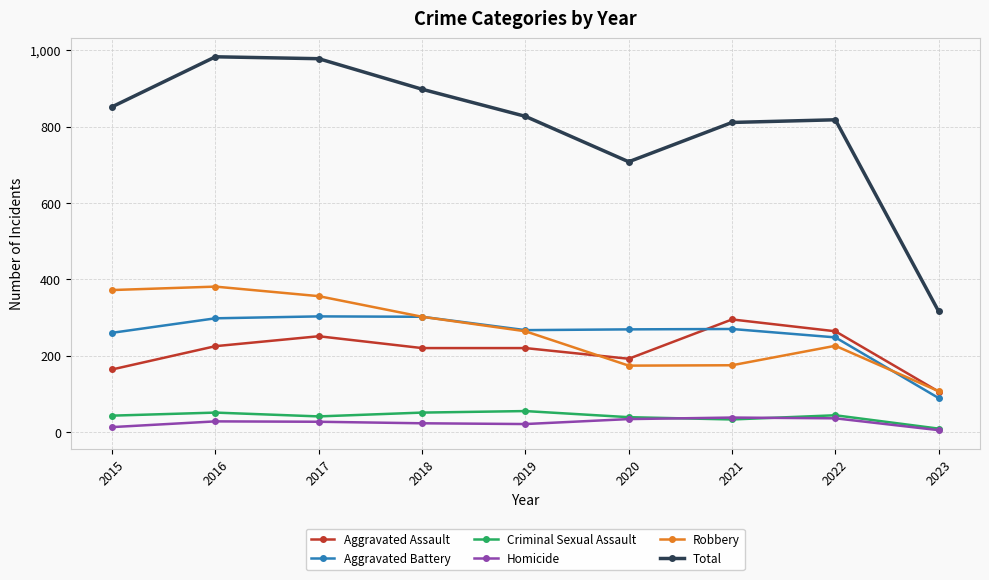

What is the average value of the Criminal Sexual Assault series?

41